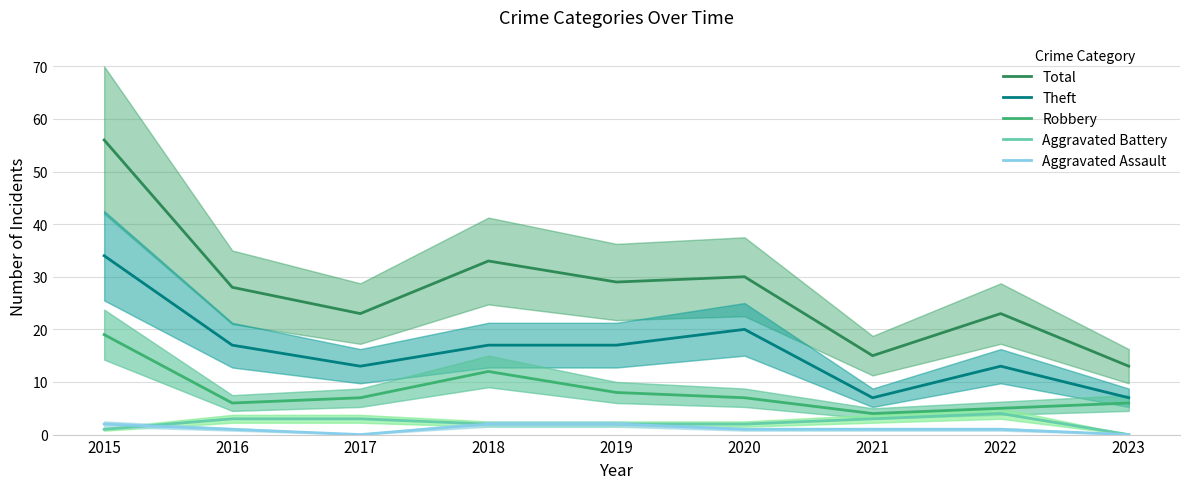

What is the highest value of the Total series?

56